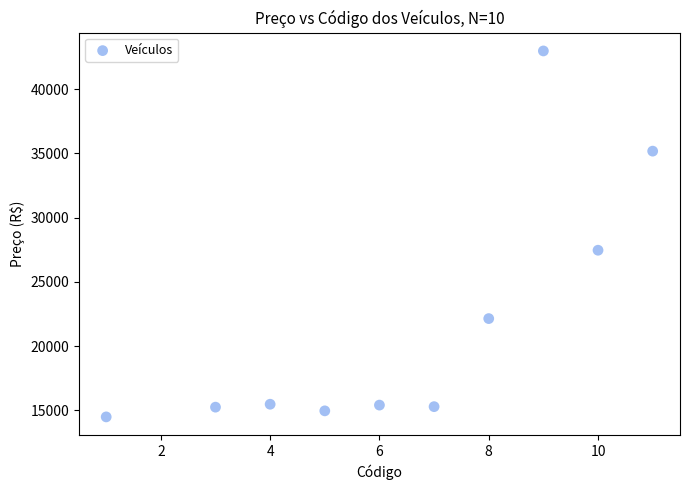

What Y value in the scatter plot is closest to 28728?

27459